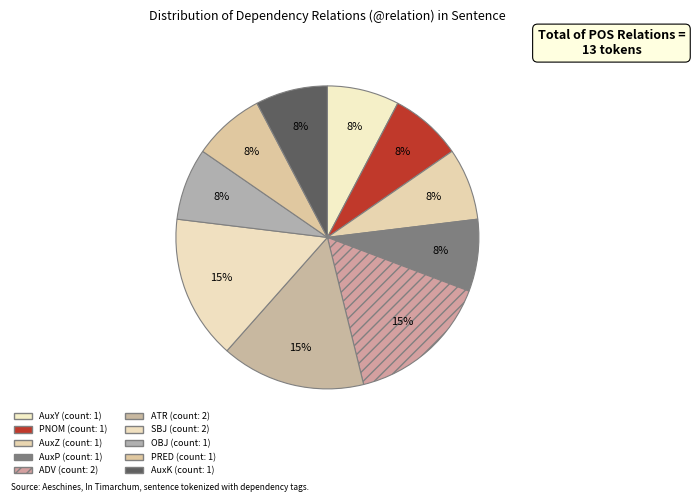

To the nearest percent, what is the combined percentage of AuxP and ATR?

23%